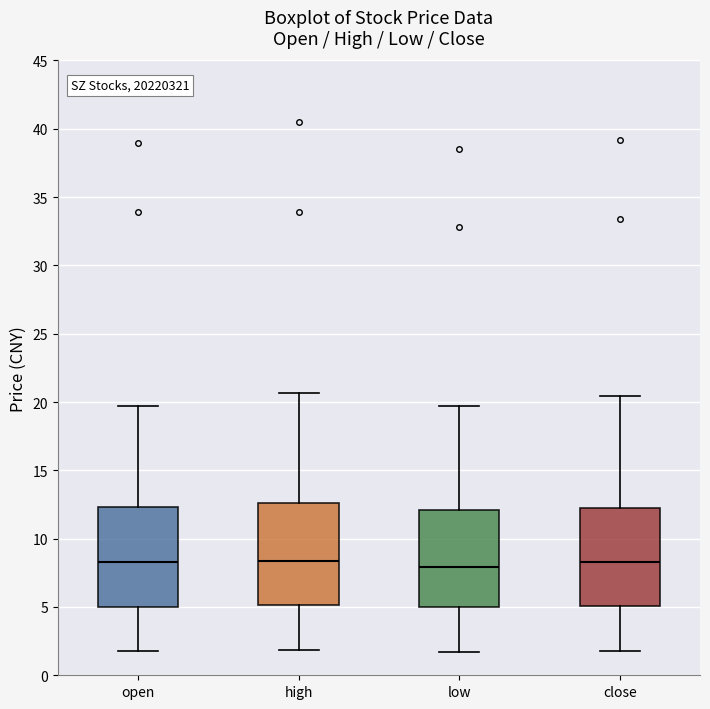

Where is the upper edge of the box for open on the y-axis? The values are not printed on the chart, so give them approximately, as read against the axis.

12.5